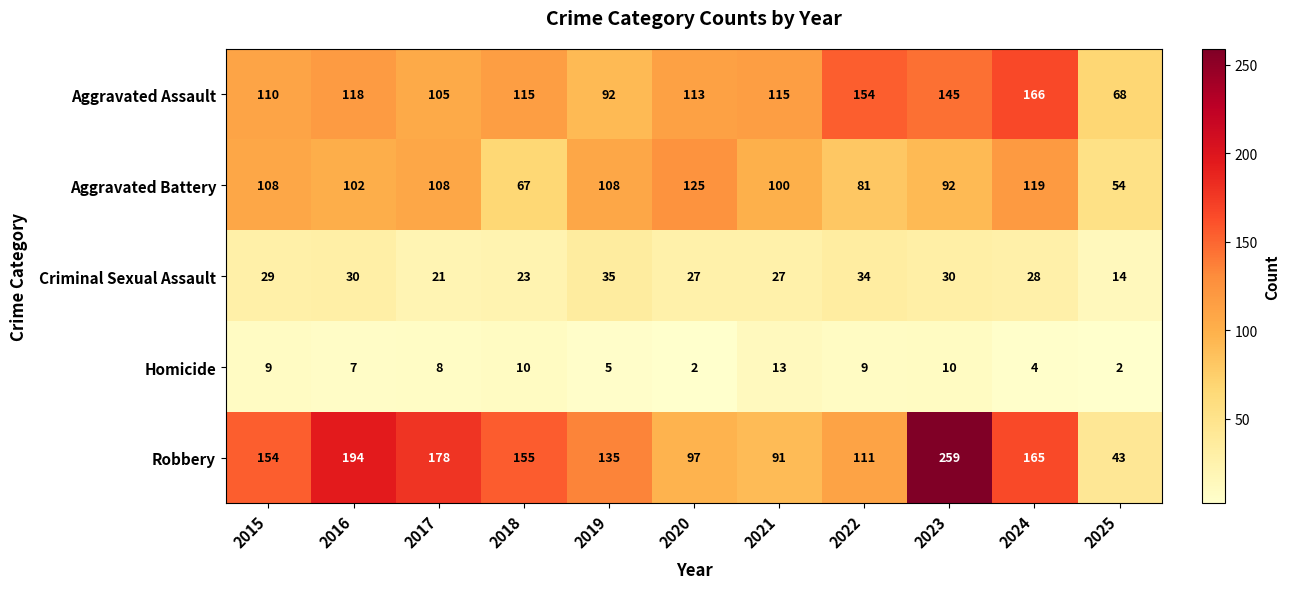

What is the sum of all Aggravated Battery values?

1064